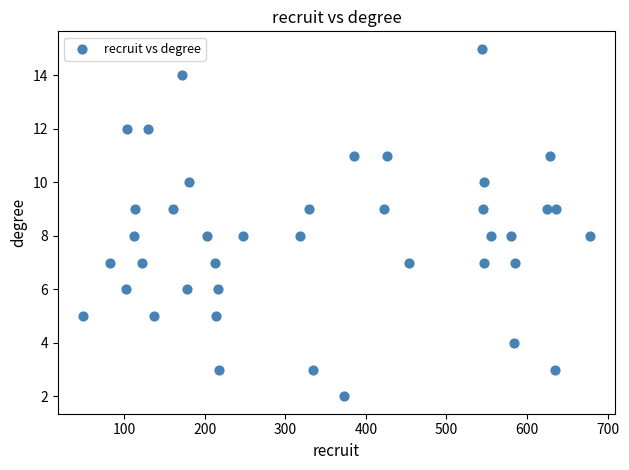

What is the range of Y values (max minus min)?

13